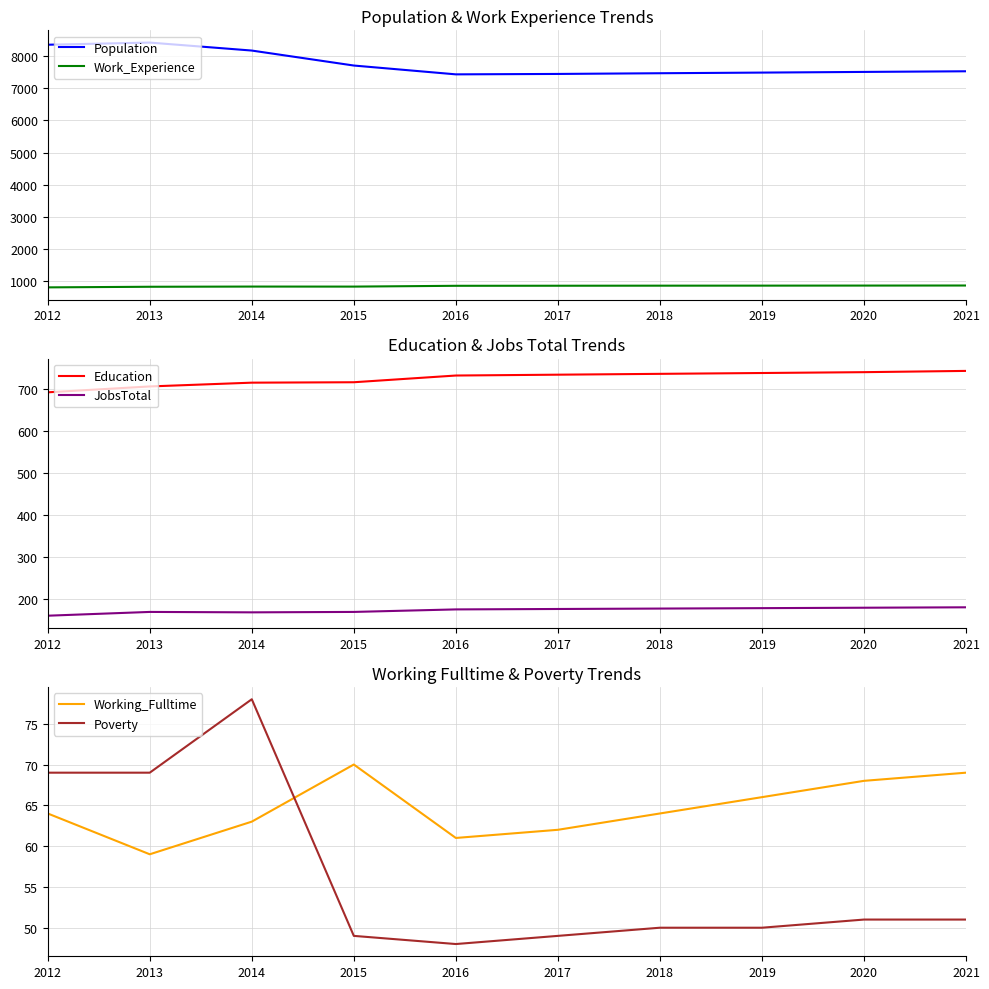

At 2019, list the series in order from largest to smallest.

Population, Work_Experience, Education, JobsTotal, Working_Fulltime, Poverty